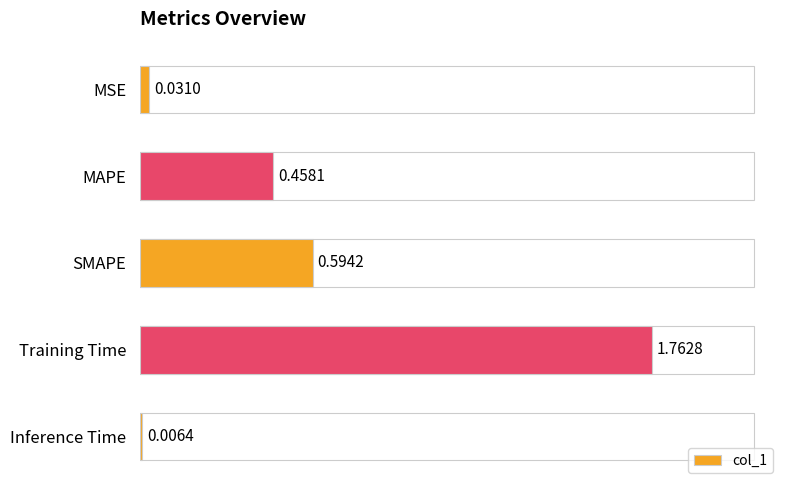

Does the chart contain stacked bars?

No